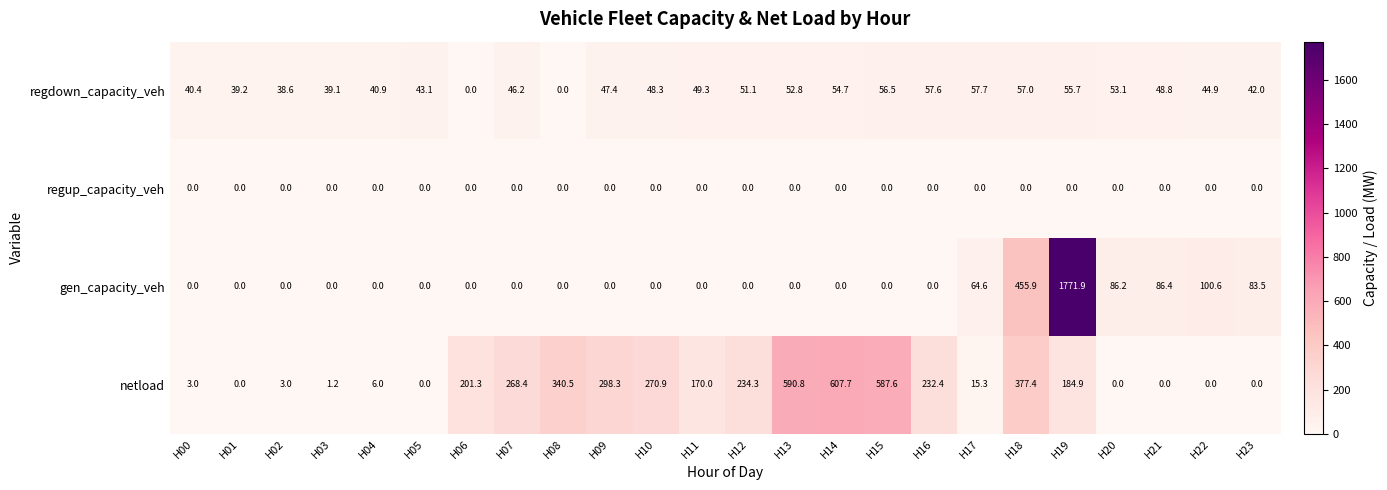

What is the sum of all gen_capacity_veh values?

2649.1